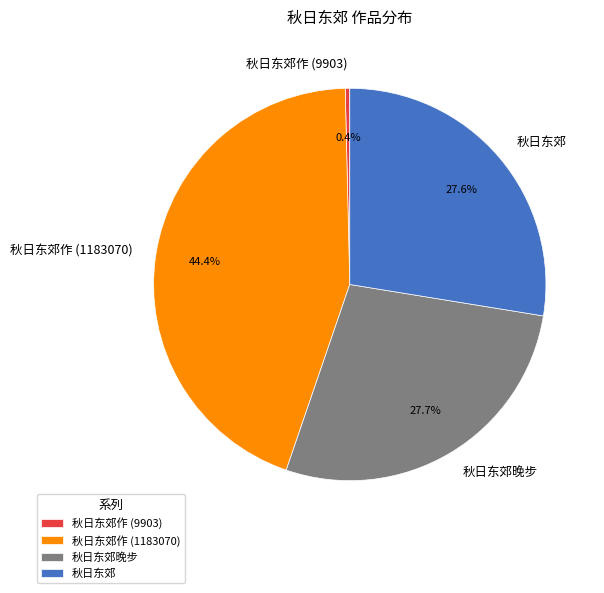

Count the number of slices in the pie.

4